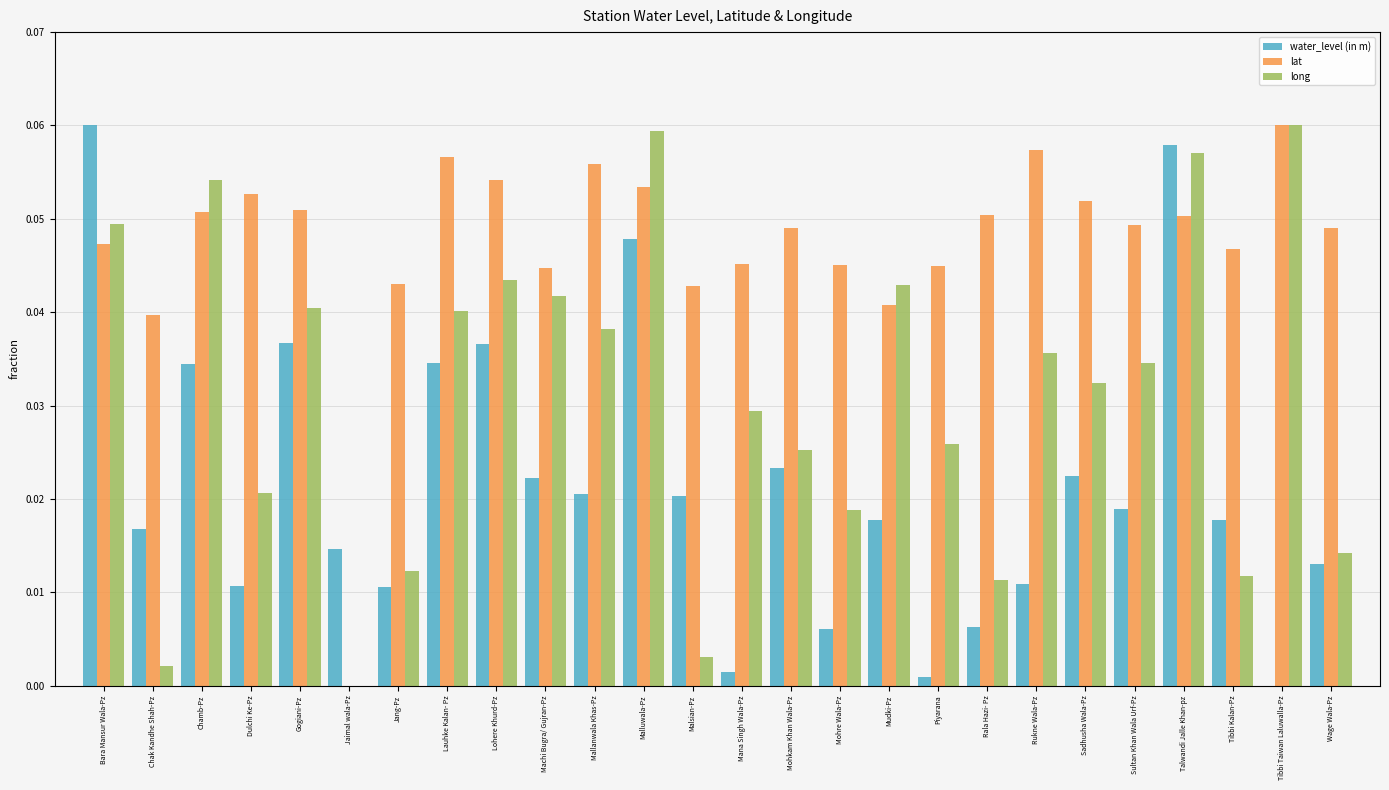

Which series changed the most between Gogiani-Pz and Mohre Wala-Pz?

water_level (in m)